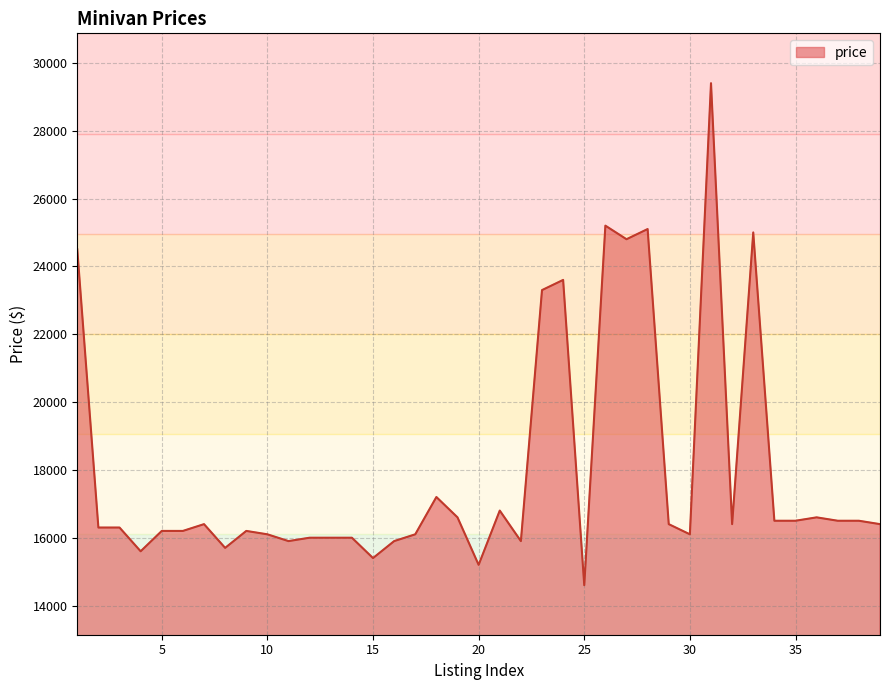

Reading left to right, list all the values displayed in this chart.

24500	16300	16300	15600	16200	16200	16400	15700	16200	16100	15900	16000	16000	16000	15400	15900	16100	17200	16600	15200	16800	15900	23300	23600	14600	25200	24800	25100	16400	16100	29400	16400	25000	16500	16500	16600	16500	16500	16400